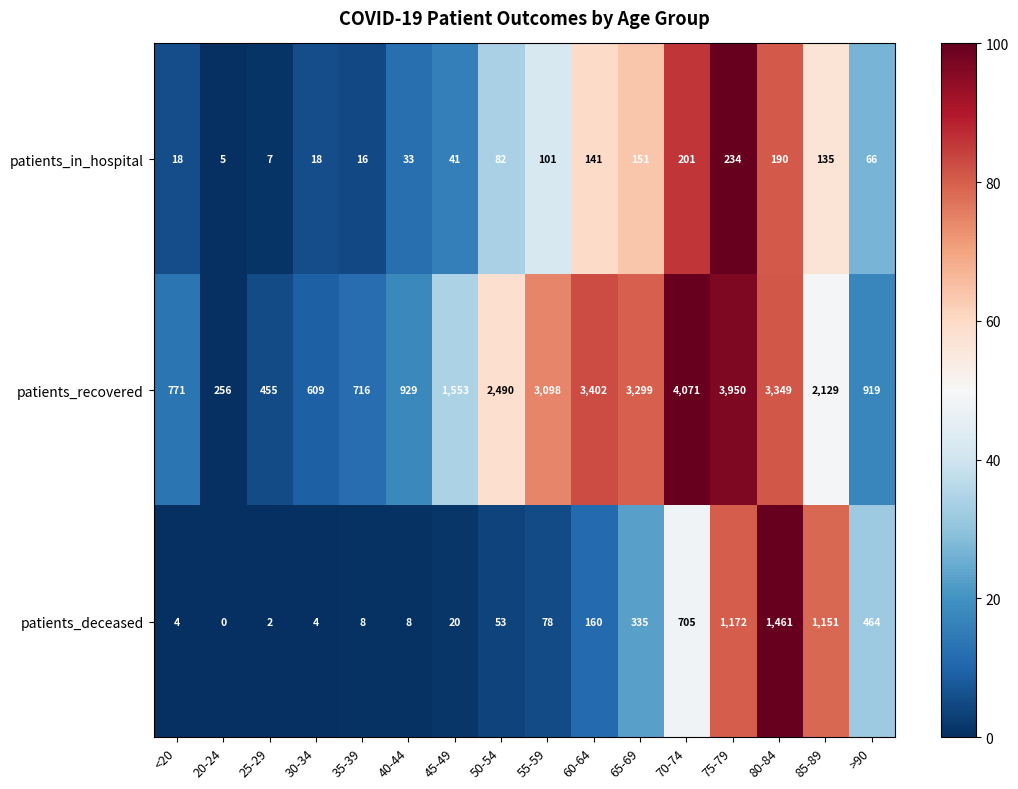

At which category is the sum across all series the highest?

75-79